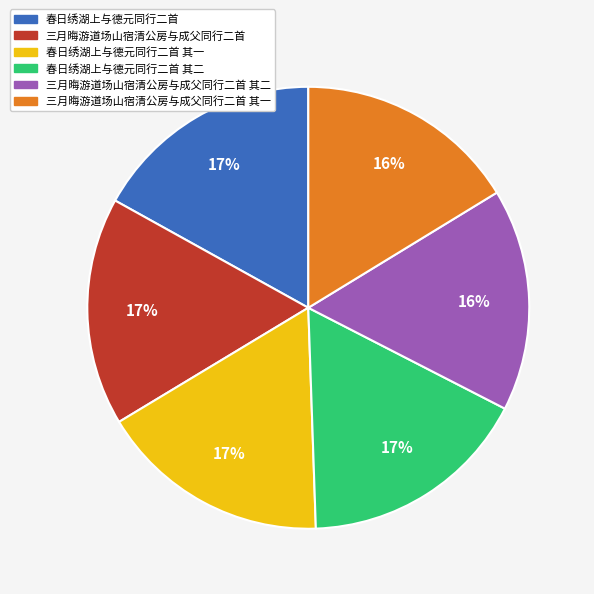

To the nearest percent, what is the average slice percentage?

17%